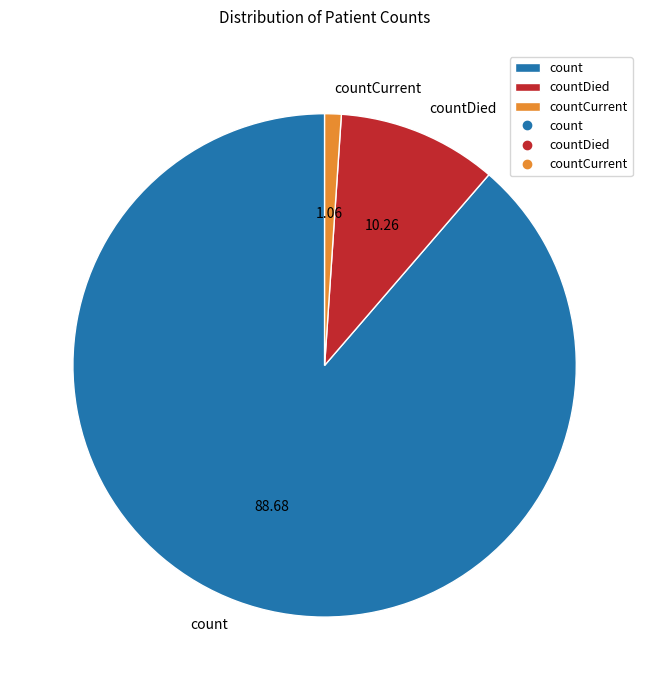

Rank the categories by value from lowest to highest.

countCurrent, countDied, count